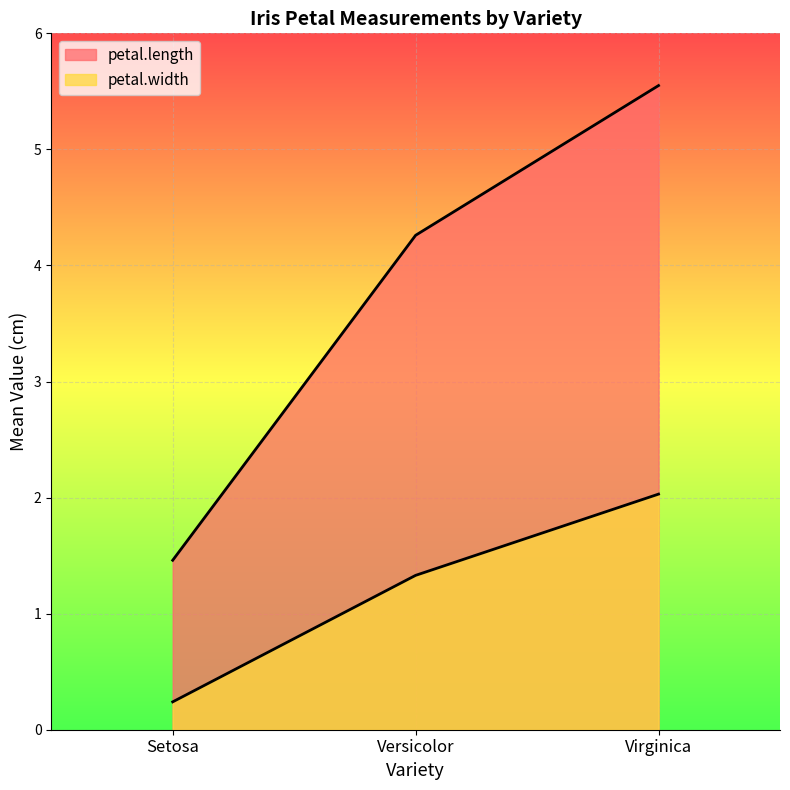

What are all the series names shown in the legend?

petal.length, petal.width